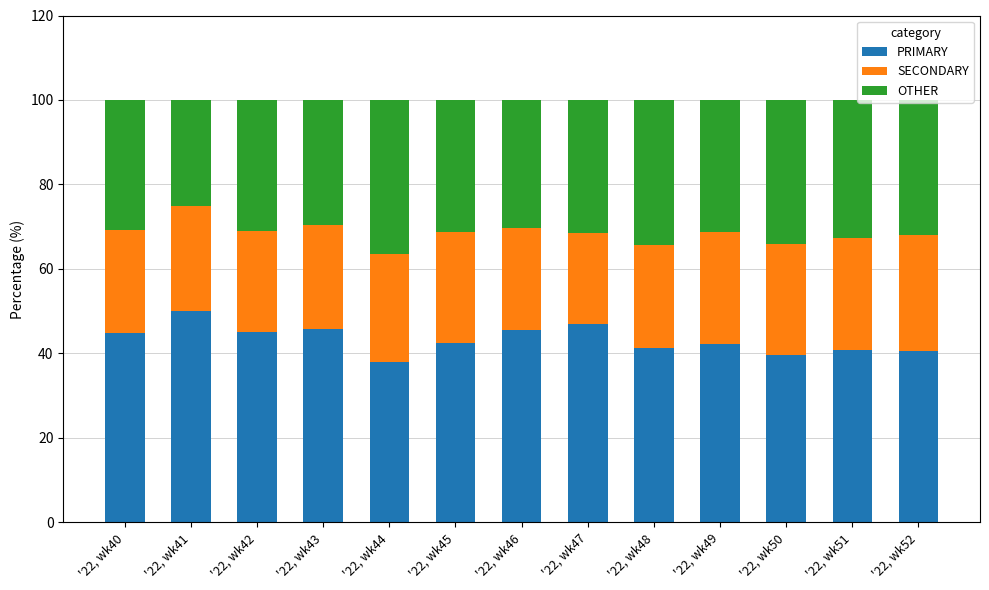

Rank the categories by PRIMARY value from highest to lowest.

'22, wk41, '22, wk47, '22, wk43, '22, wk46, '22, wk42, '22, wk40, '22, wk45, '22, wk49, '22, wk48, '22, wk51, '22, wk52, '22, wk50, '22, wk44